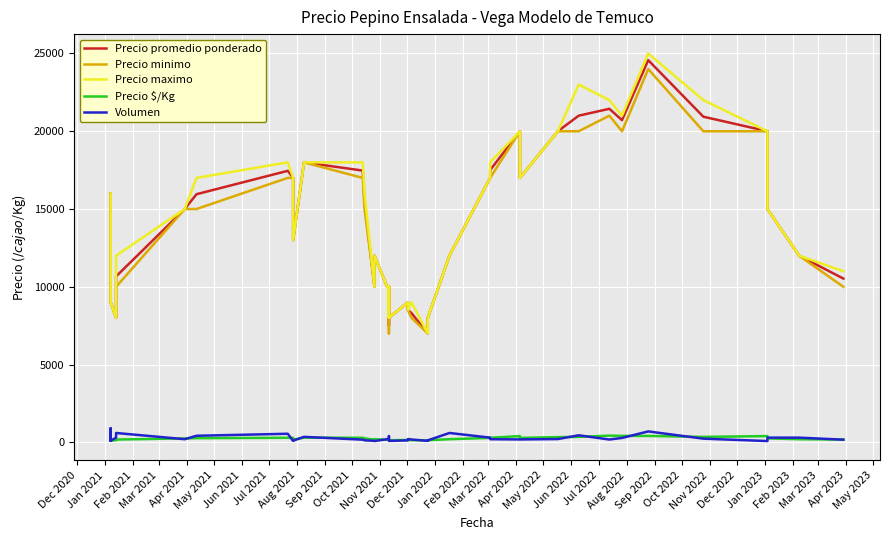

What is the value of the Precio $/Kg point at the 12th from the left?

291